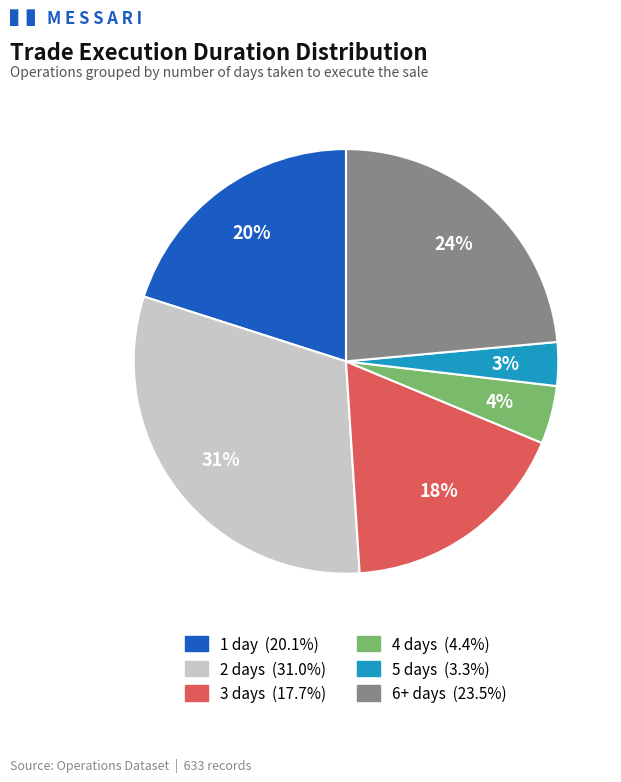

How many segments does this pie chart have?

6